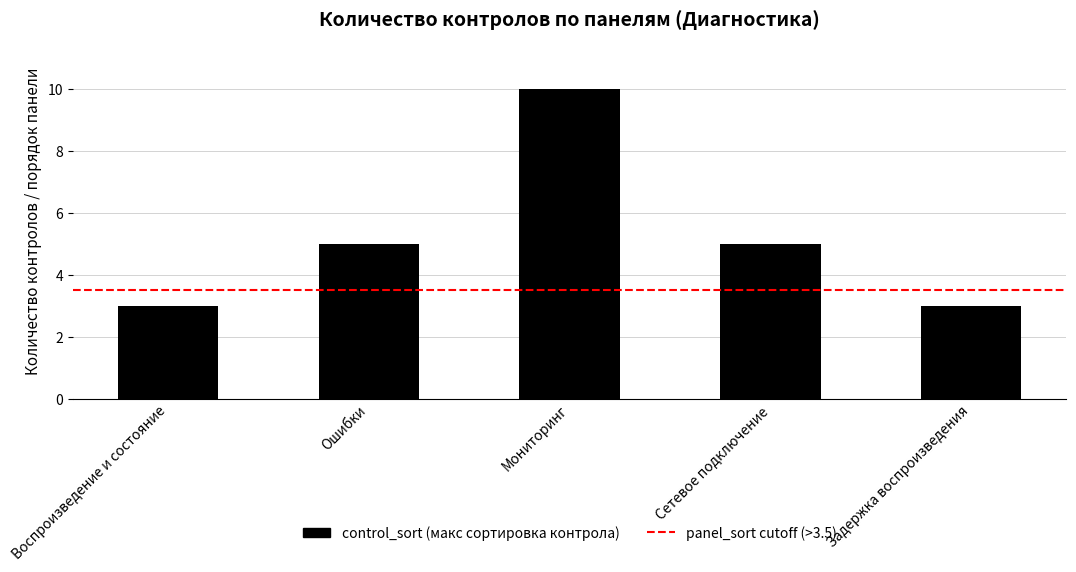

What is the greatest value displayed?

10